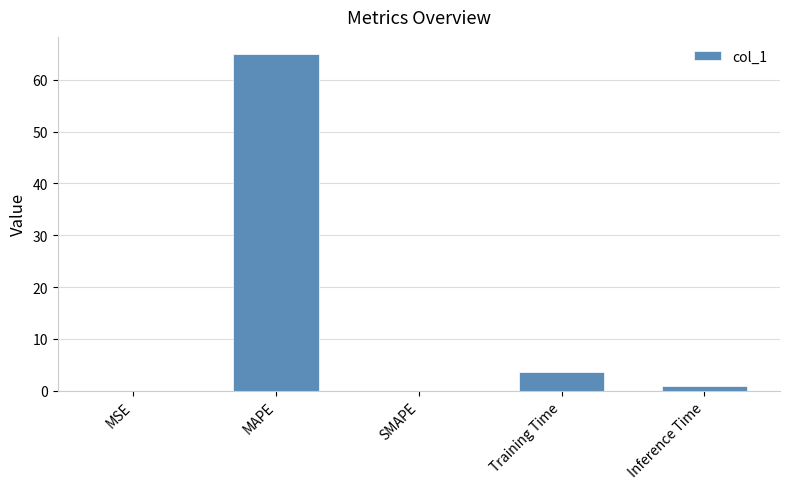

What is the sum of all values?

69.5